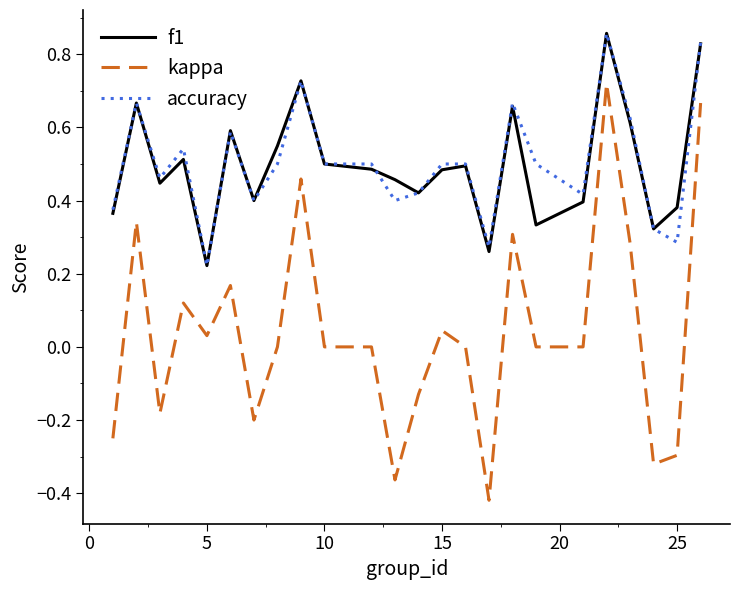

Which series has the largest range (max minus min)?

kappa